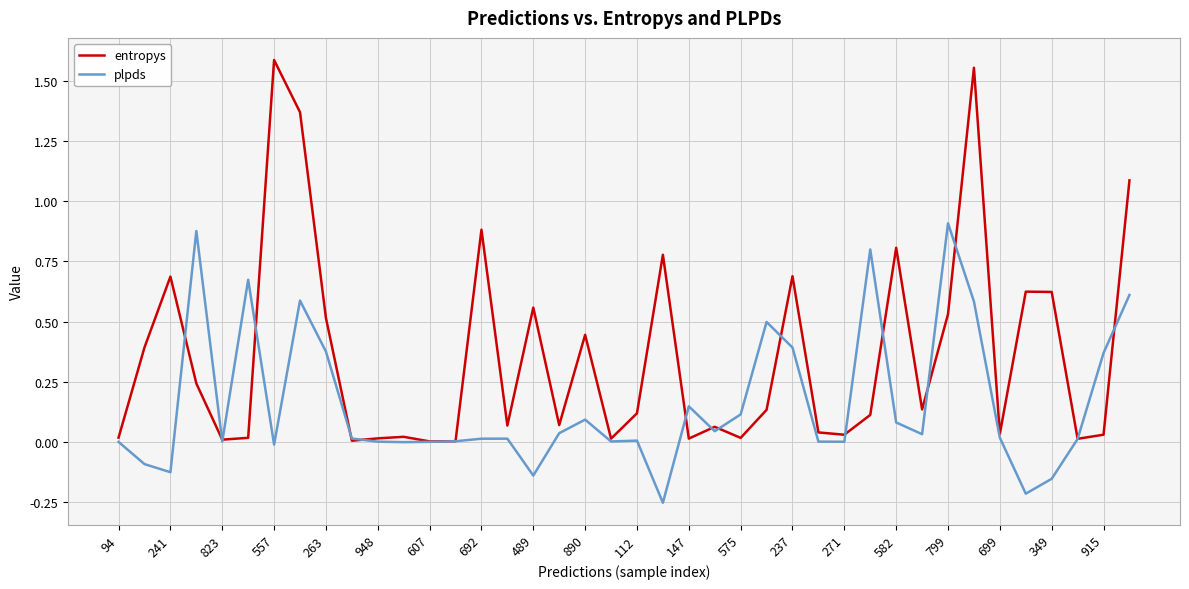

List the series in order of their peak value, highest first.

entropys, plpds